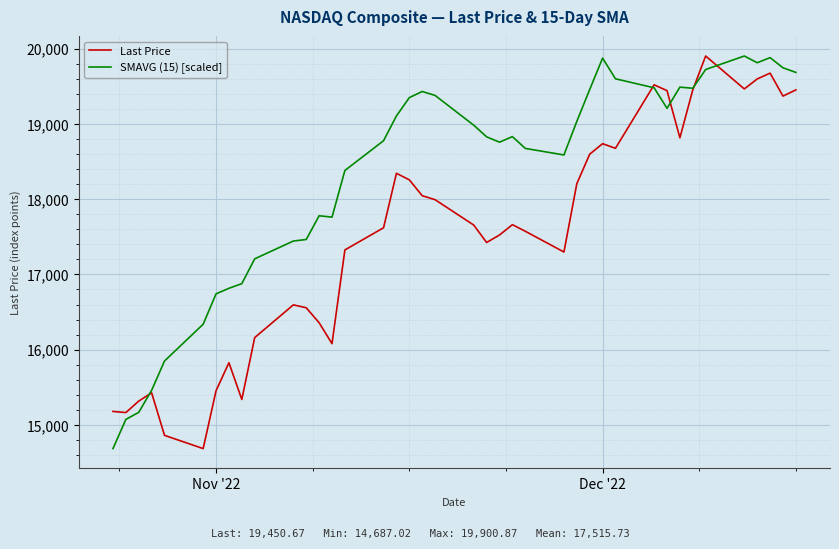

Which series has the largest total across all categories?

SMAVG (15) [scaled]